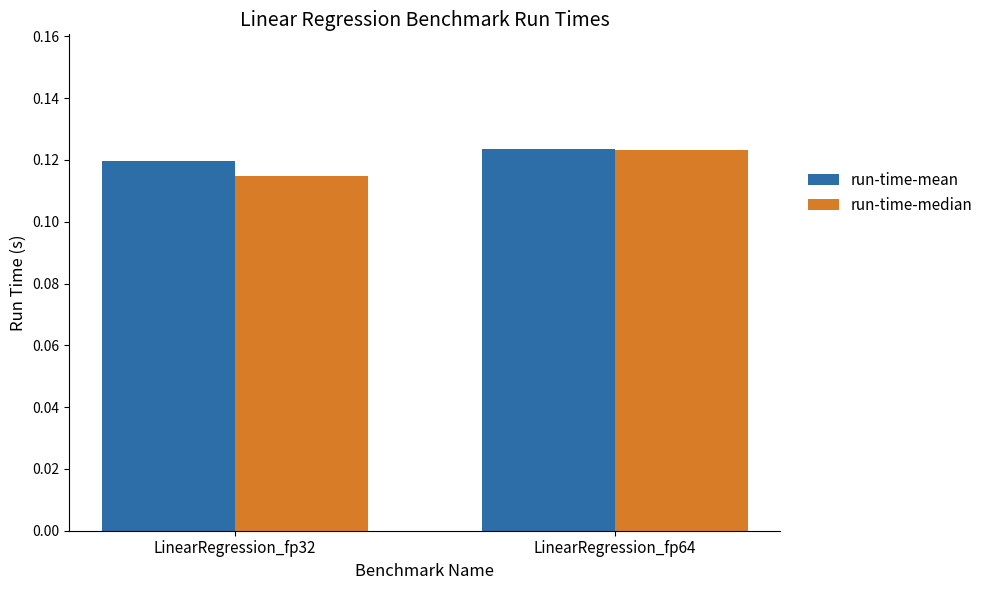

Rank the series by their average value, from highest to lowest.

run-time-mean, run-time-median